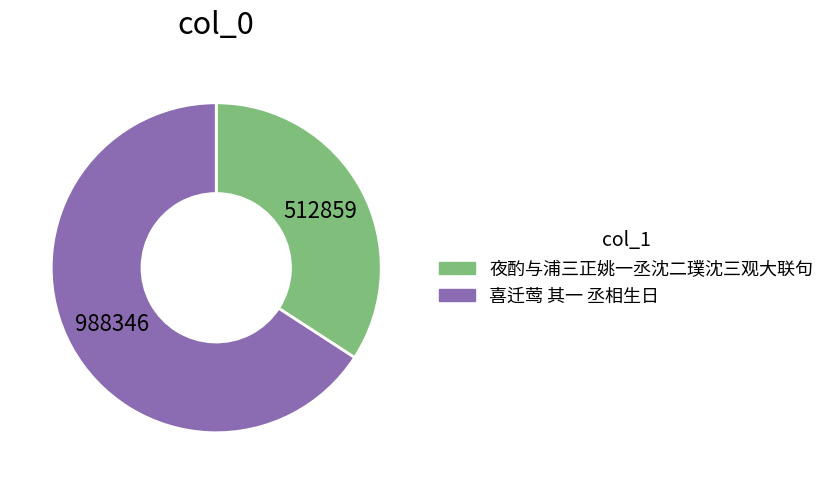

Between 喜迁莺 其一 丞相生日 and 夜酌与浦三正姚一丞沈二璞沈三观大联句, which is larger?

喜迁莺 其一 丞相生日